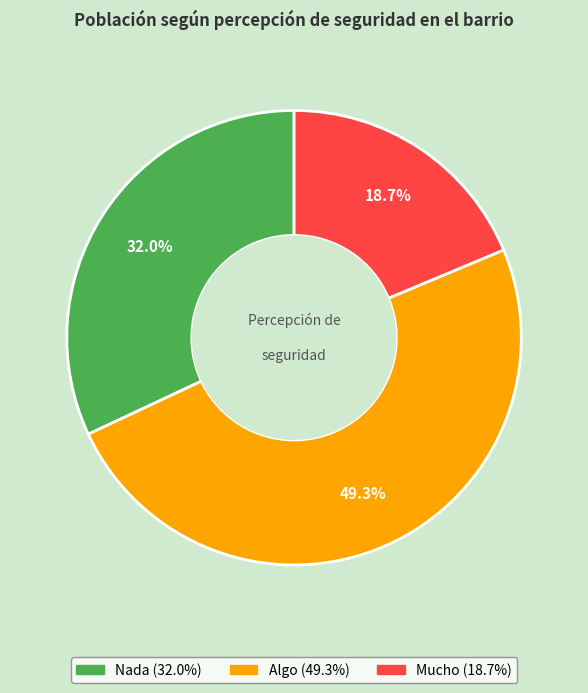

Does any single category account for the majority?

No